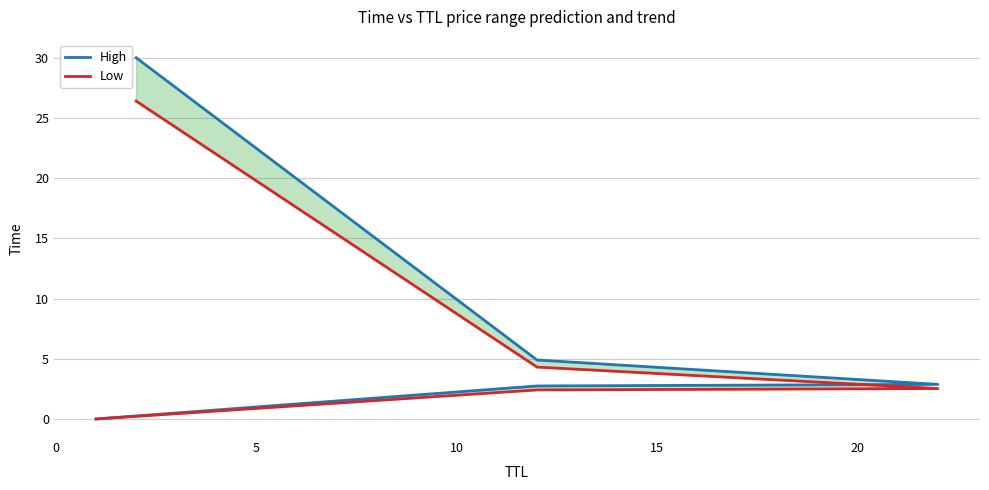

At which label is Low closest to 13?

10